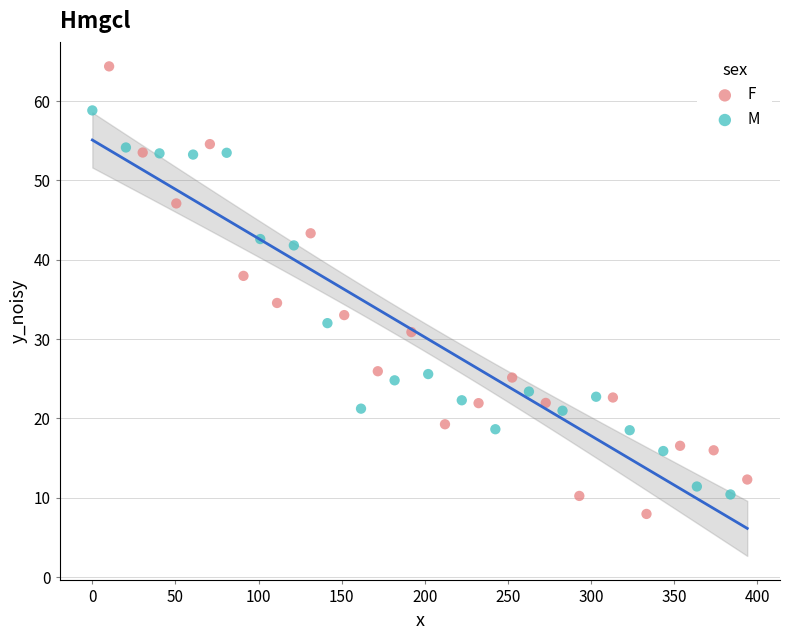

Which series has the widest spread of Y values?

F